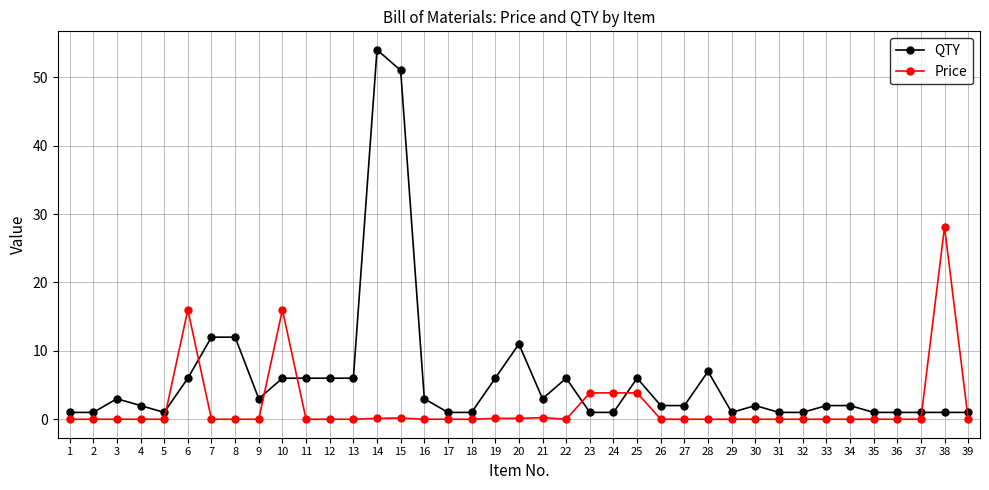

The value of Price at 6 is 21.7. True or false?

False